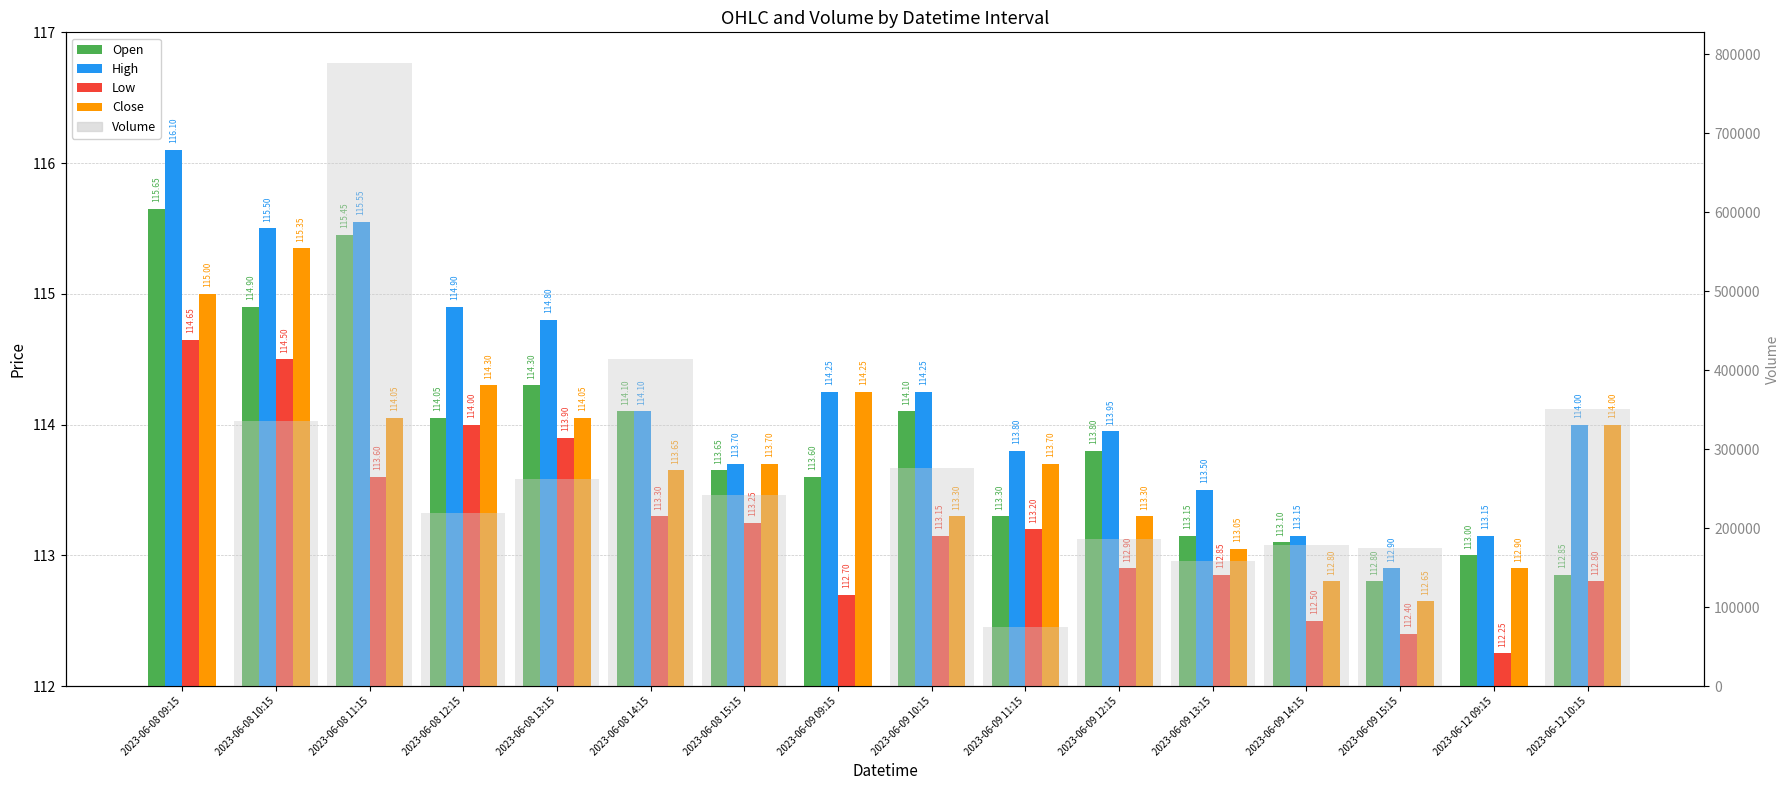

Which label corresponds to the smallest value in the chart?

2023-06-08 09:15